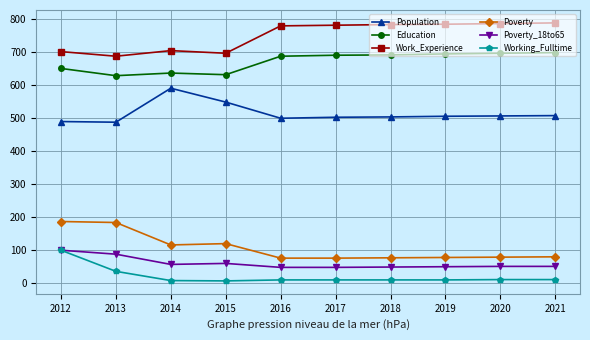

True or false: Population has a value of 549 at 2015.

True